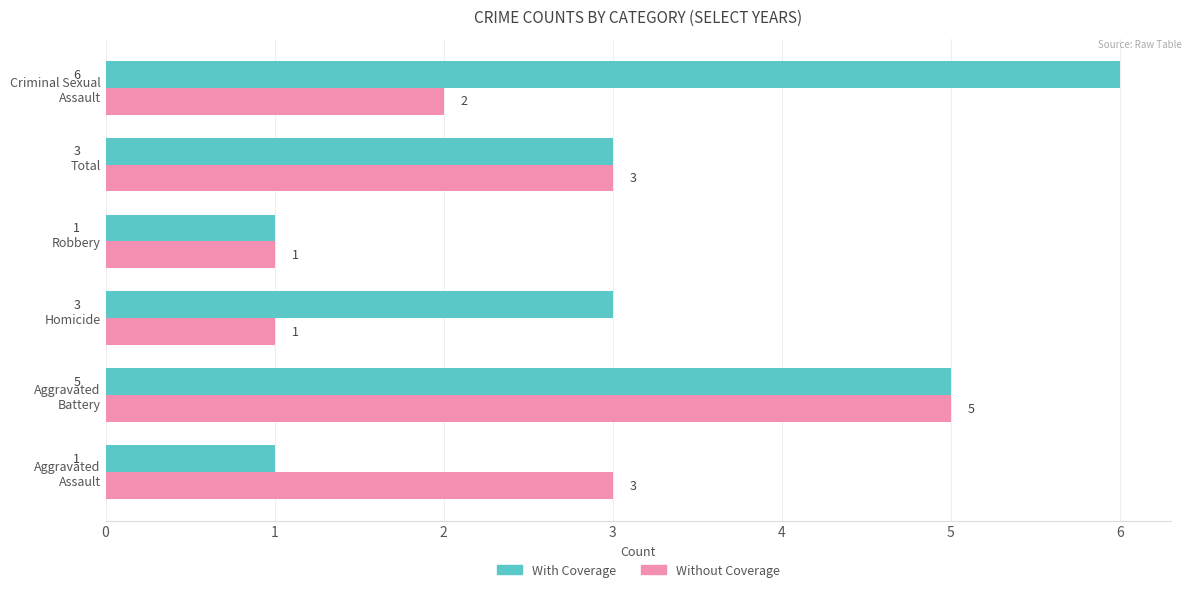

The Without Coverage series shows 5 at Total. True or false?

False